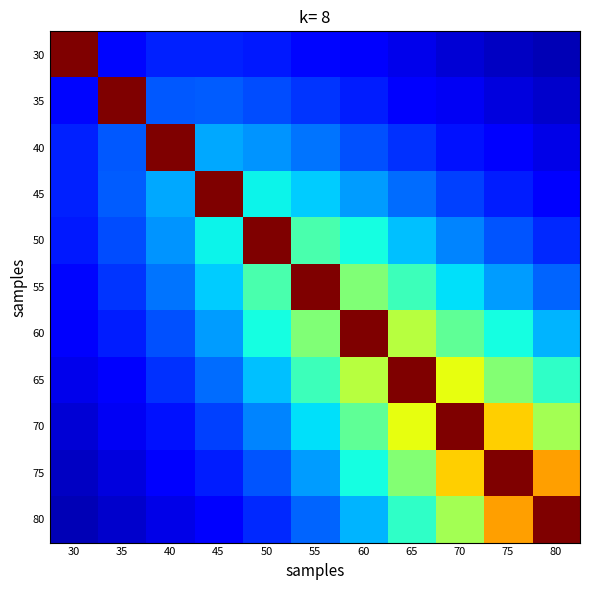

How many data points does each series have?

11